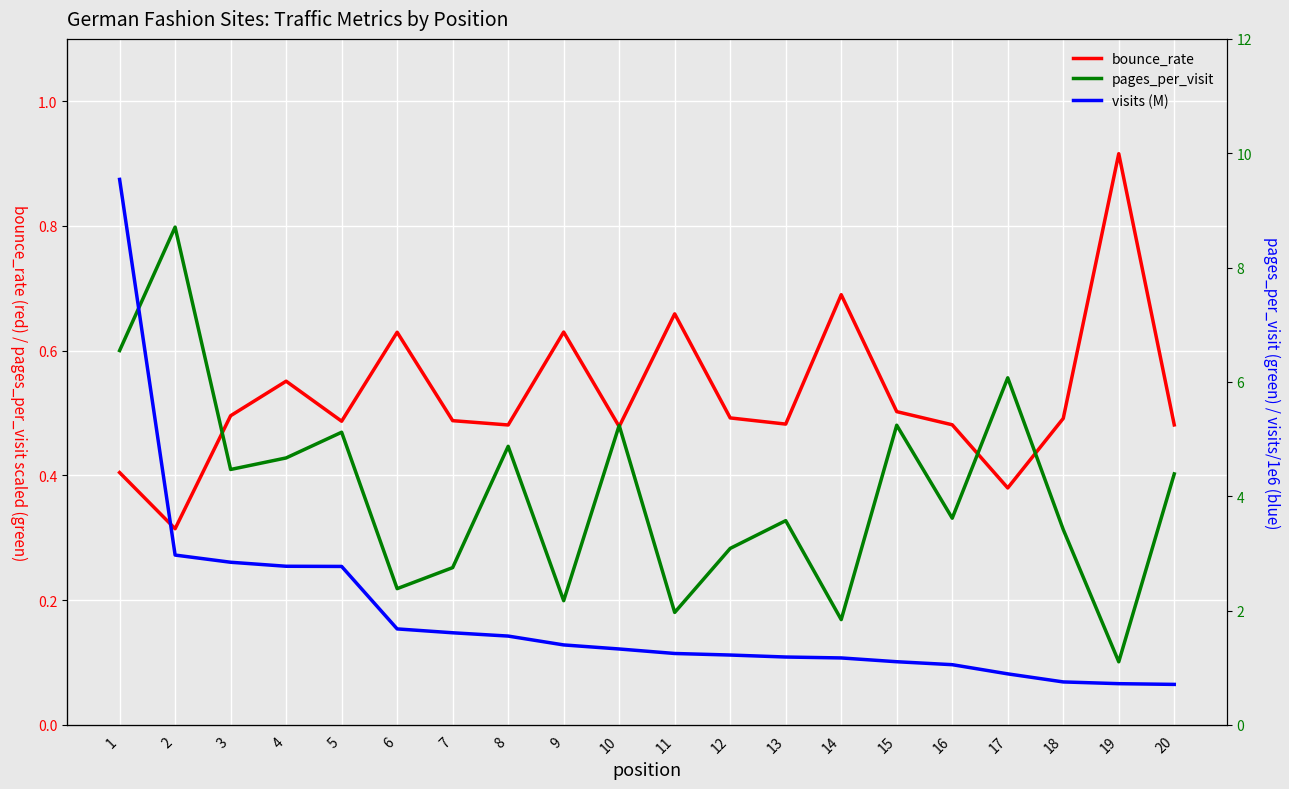

Where is the first local maximum for pages_per_visit?

2